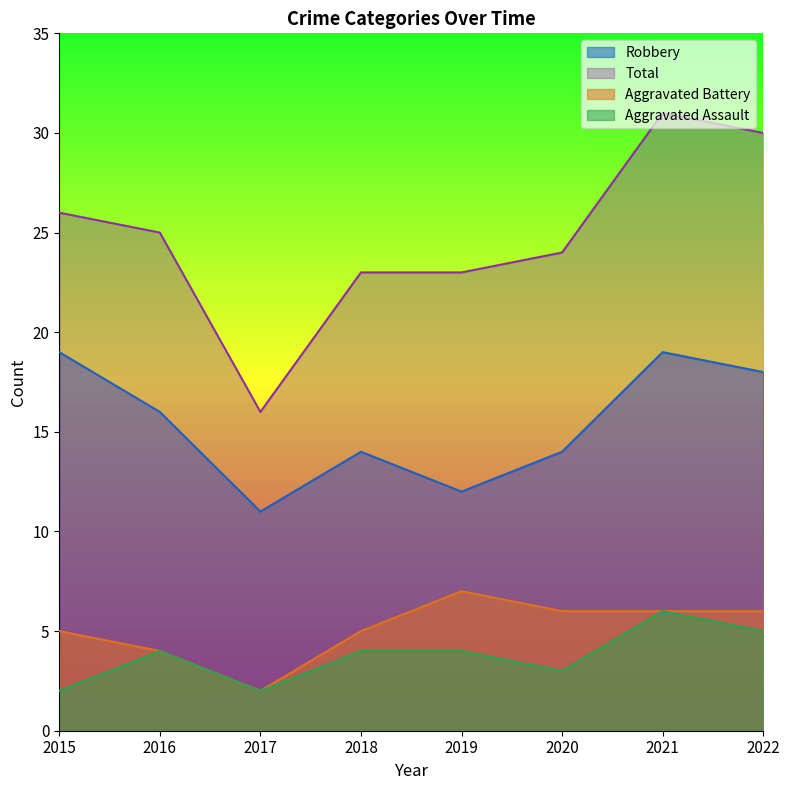

What is the sum of all Aggravated Battery values?

41